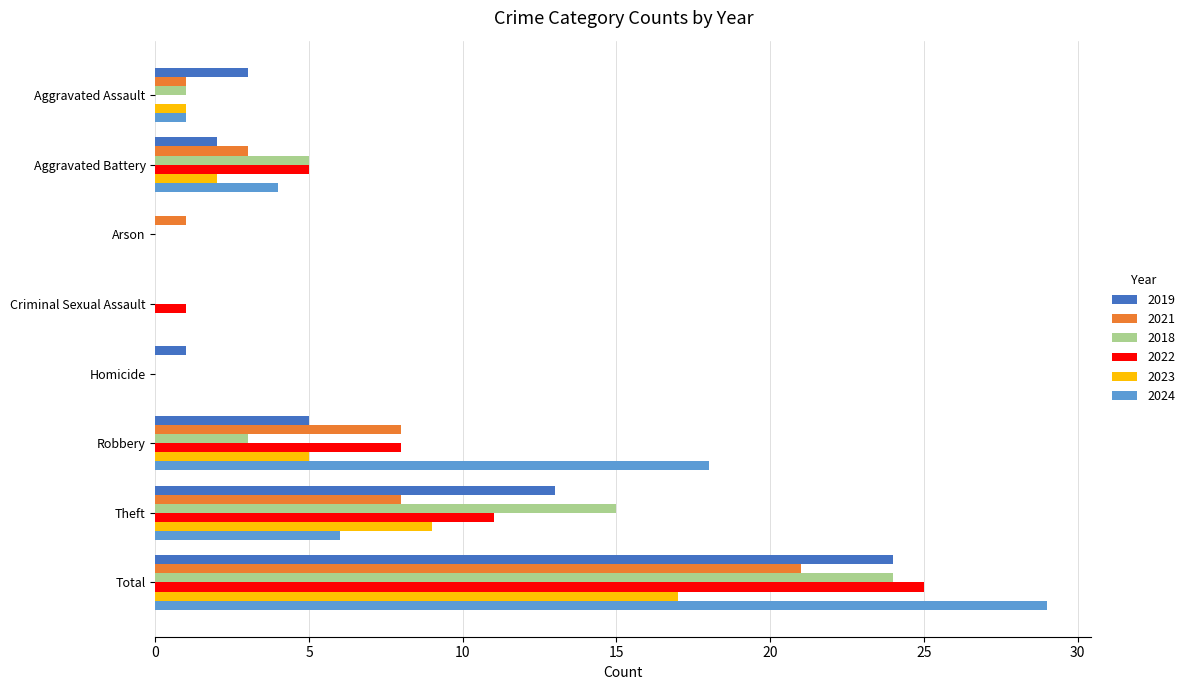

Count the number of categories in the chart.

8